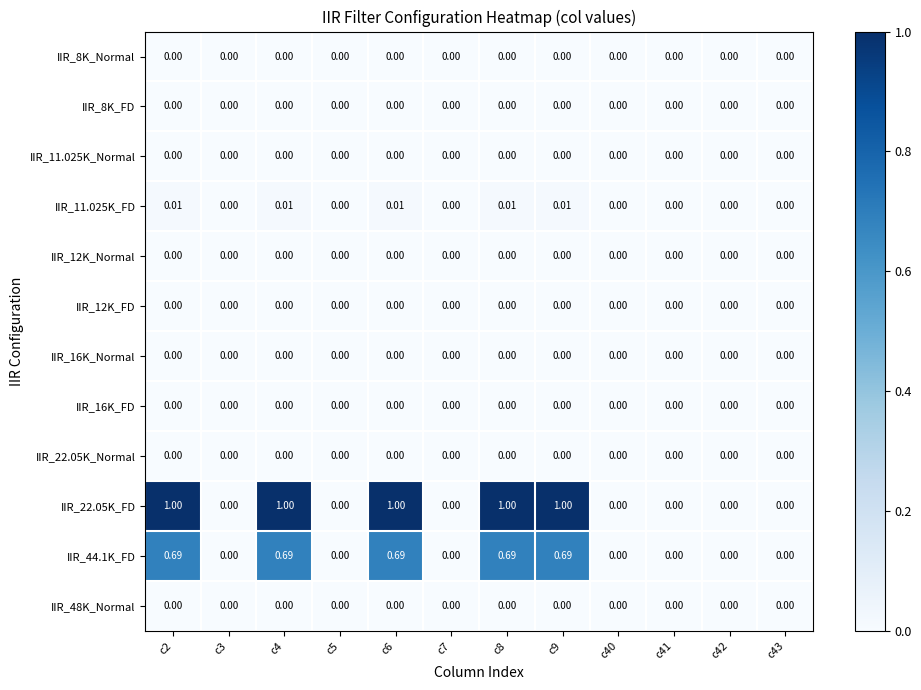

Reading left to right, list all the values displayed in this chart.

IIR_8K_Normal: c2=0.0	c3=0.0	c4=0.0	c5=0.0	c6=0.0	c7=0.0	c8=0.0	c9=0.0	c40=0.0	c41=0.0	c42=0.0	c43=0.0
IIR_8K_FD: c2=0.0	c3=0.0	c4=0.0	c5=0.0	c6=0.0	c7=0.0	c8=0.0	c9=0.0	c40=0.0	c41=0.0	c42=0.0	c43=0.0
IIR_11.025K_Normal: c2=0.0	c3=0.0	c4=0.0	c5=0.0	c6=0.0	c7=0.0	c8=0.0	c9=0.0	c40=0.0	c41=0.0	c42=0.0	c43=0.0
IIR_11.025K_FD: c2=0.0	c3=0.0	c4=0.0	c5=0.0	c6=0.0	c7=0.0	c8=0.0	c9=0.0	c40=0.0	c41=0.0	c42=0.0	c43=0.0
IIR_12K_Normal: c2=0.0	c3=0.0	c4=0.0	c5=0.0	c6=0.0	c7=0.0	c8=0.0	c9=0.0	c40=0.0	c41=0.0	c42=0.0	c43=0.0
IIR_12K_FD: c2=0.0	c3=0.0	c4=0.0	c5=0.0	c6=0.0	c7=0.0	c8=0.0	c9=0.0	c40=0.0	c41=0.0	c42=0.0	c43=0.0
IIR_16K_Normal: c2=0.0	c3=0.0	c4=0.0	c5=0.0	c6=0.0	c7=0.0	c8=0.0	c9=0.0	c40=0.0	c41=0.0	c42=0.0	c43=0.0
IIR_16K_FD: c2=0.0	c3=0.0	c4=0.0	c5=0.0	c6=0.0	c7=0.0	c8=0.0	c9=0.0	c40=0.0	c41=0.0	c42=0.0	c43=0.0
IIR_22.05K_Normal: c2=0.0	c3=0.0	c4=0.0	c5=0.0	c6=0.0	c7=0.0	c8=0.0	c9=0.0	c40=0.0	c41=0.0	c42=0.0	c43=0.0
IIR_22.05K_FD: c2=1.0	c3=0.0	c4=1.0	c5=0.0	c6=1.0	c7=0.0	c8=1.0	c9=1.0	c40=0.0	c41=0.0	c42=0.0	c43=0.0
IIR_44.1K_FD: c2=0.7	c3=0.0	c4=0.7	c5=0.0	c6=0.7	c7=0.0	c8=0.7	c9=0.7	c40=0.0	c41=0.0	c42=0.0	c43=0.0
IIR_48K_Normal: c2=0.0	c3=0.0	c4=0.0	c5=0.0	c6=0.0	c7=0.0	c8=0.0	c9=0.0	c40=0.0	c41=0.0	c42=0.0	c43=0.0